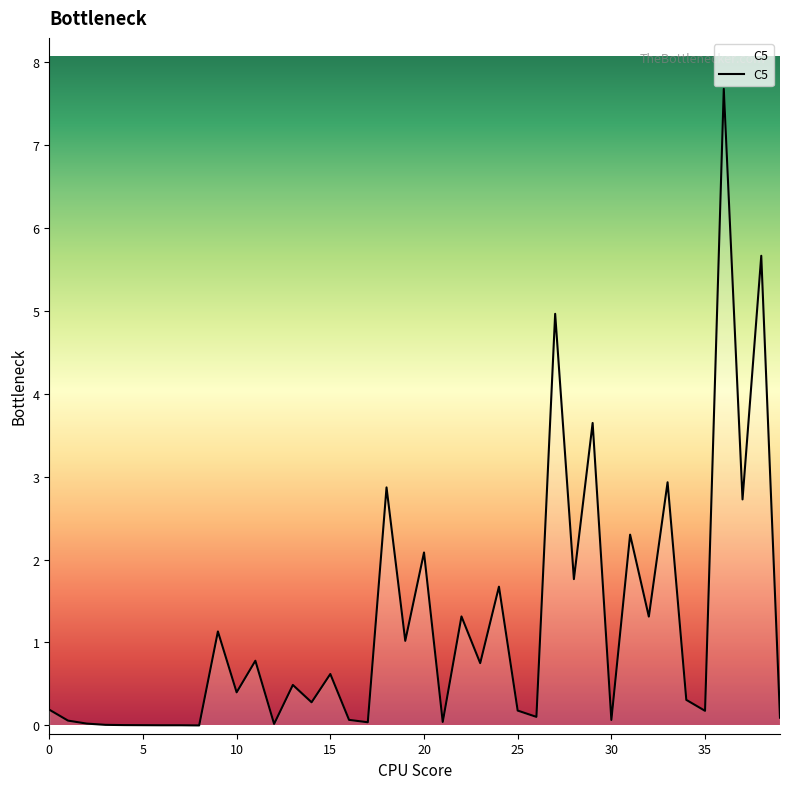

What is the greatest value displayed?

7.7